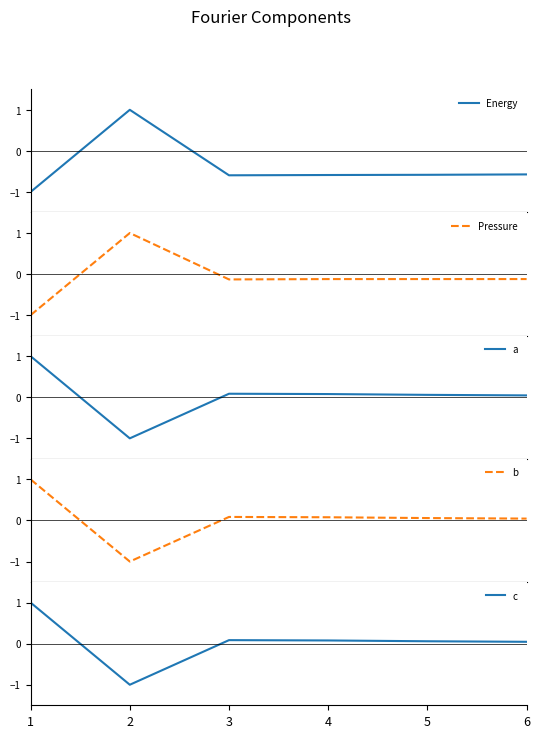

How many interior local valleys does the Pressure series have?

1